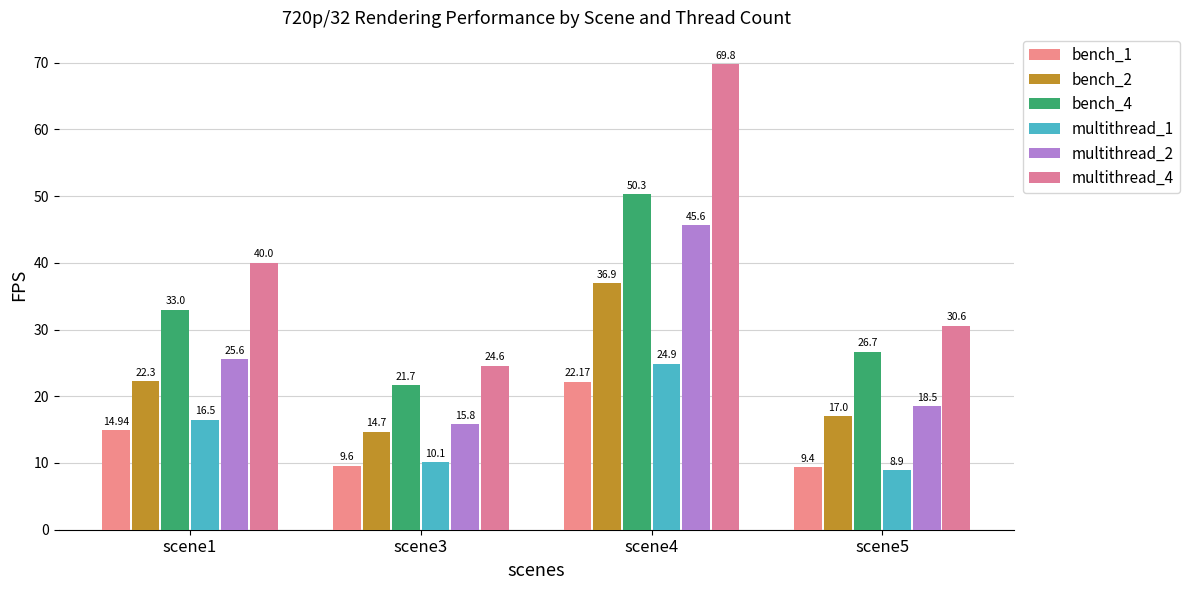

At which label does bench_2 first exceed 22?

scene1